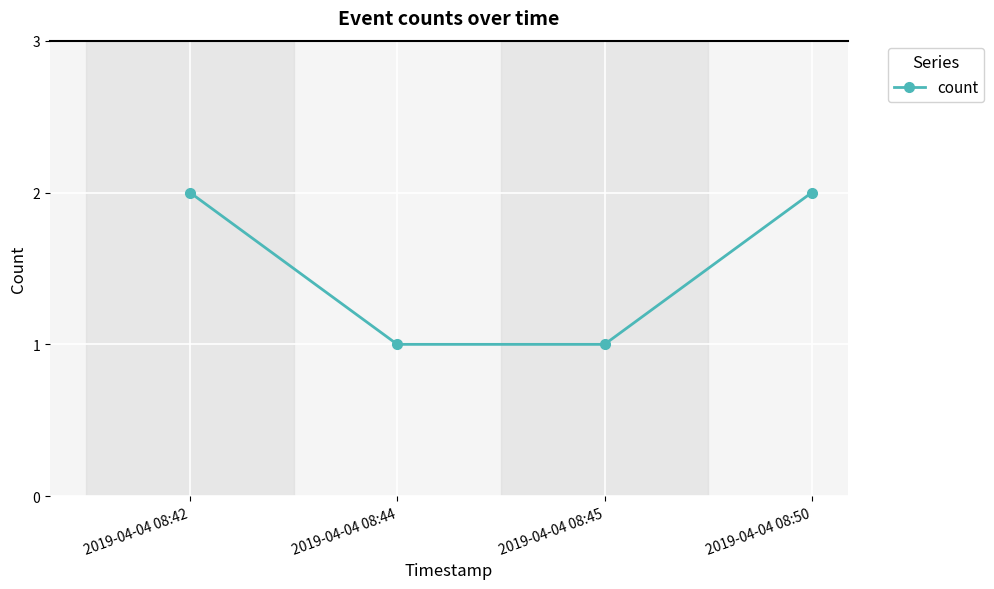

Does the chart have visible grid lines?

Yes